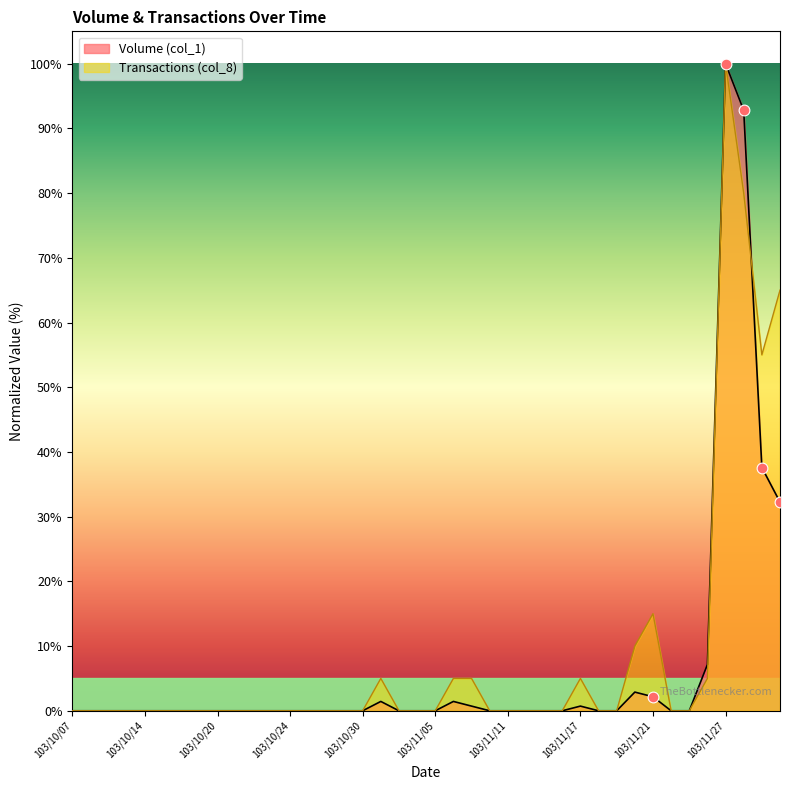

Which series has the largest total across all categories?

Transactions (col_8)